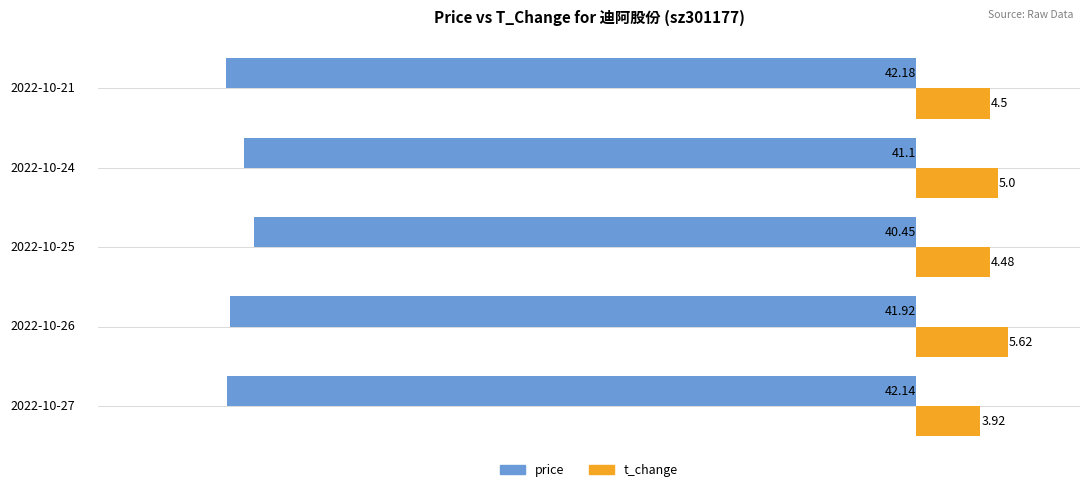

Is the value of price at 2022-10-26 greater than the value of t_change at 2022-10-24?

No